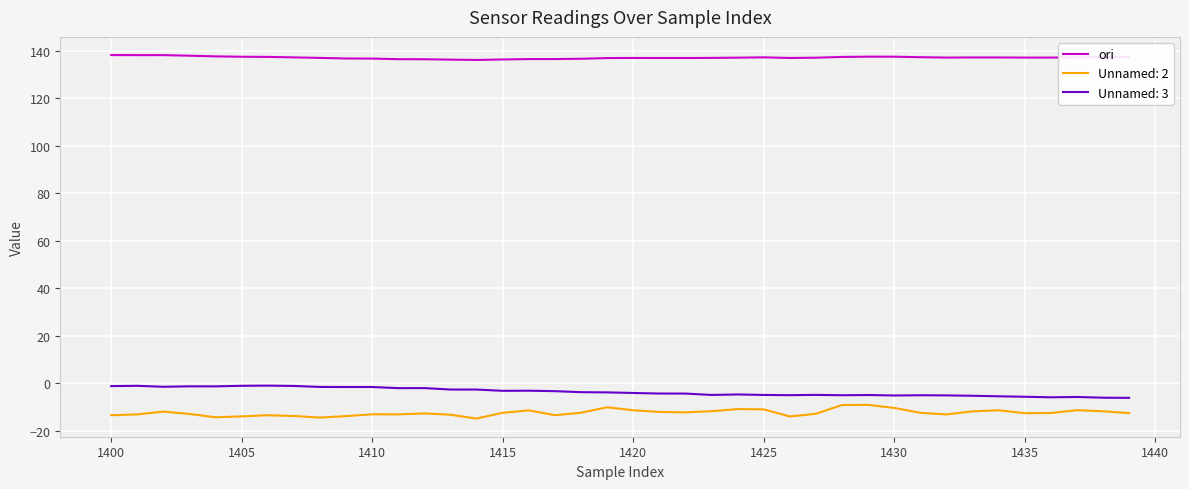

What is the difference between the maximum and minimum values in the Unnamed: 3 series?

5.1